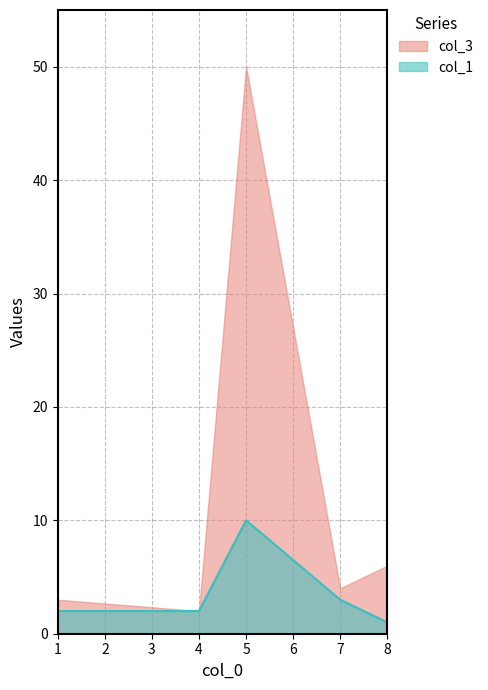

The chart shows a value of 1 at 5. True or false?

False